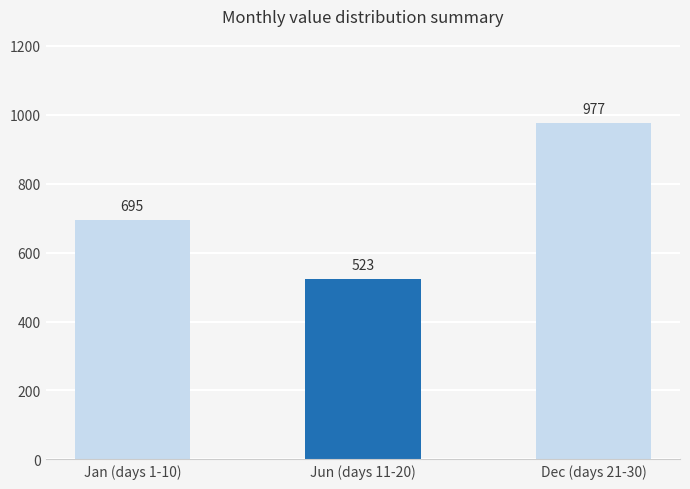

Read the value at Jun (days 11-20), to the nearest 50.

500